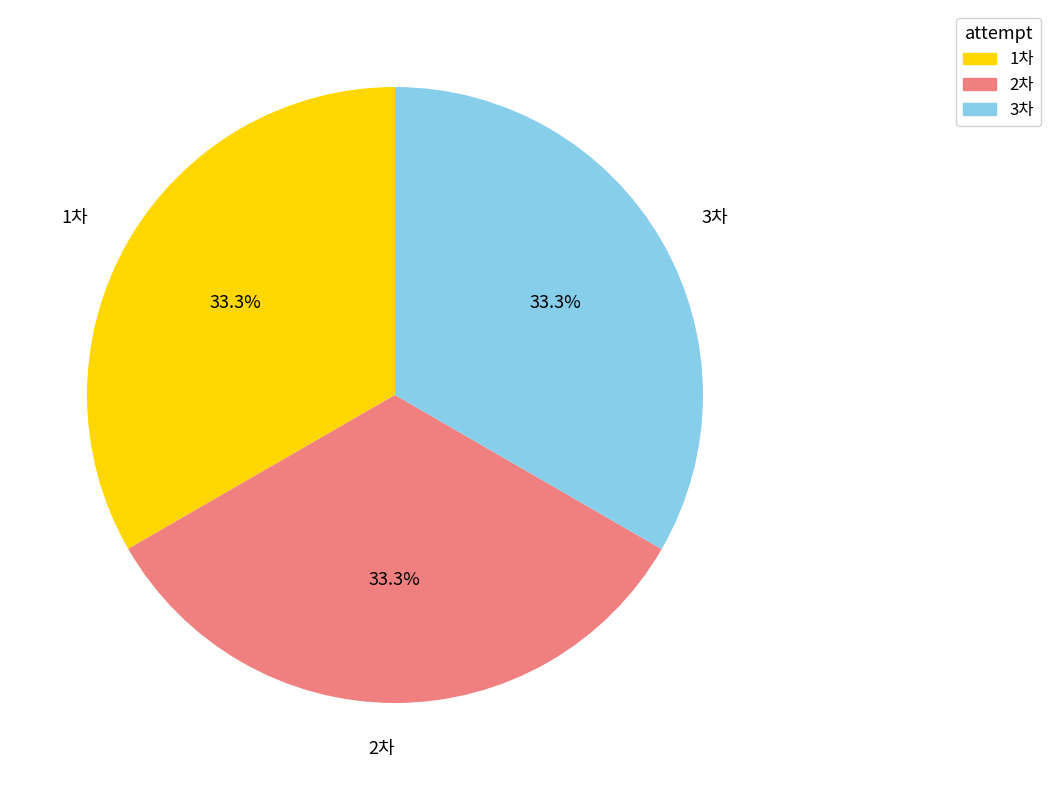

Approximately how many times larger is the value at 3차 compared to 1차?

1.0